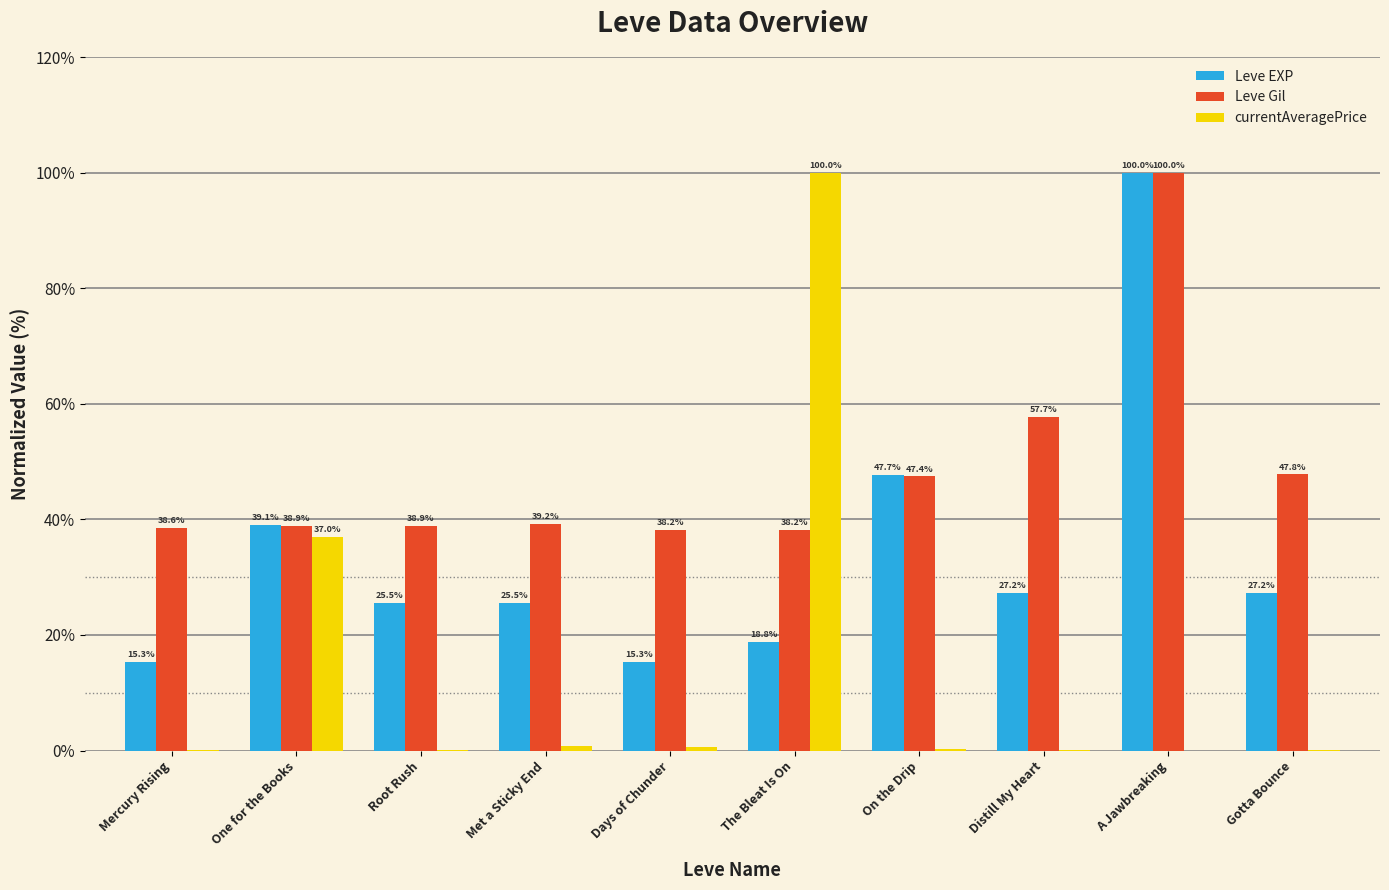

Which series changed the most between One for the Books and A Jawbreaking?

Leve Gil